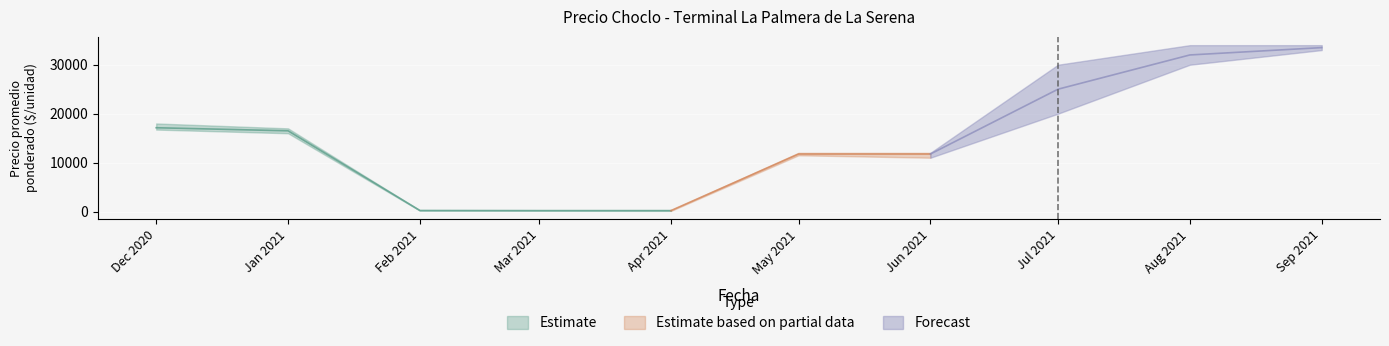

At which label is Precio promedio ponderado closest to 16845?

2020-12